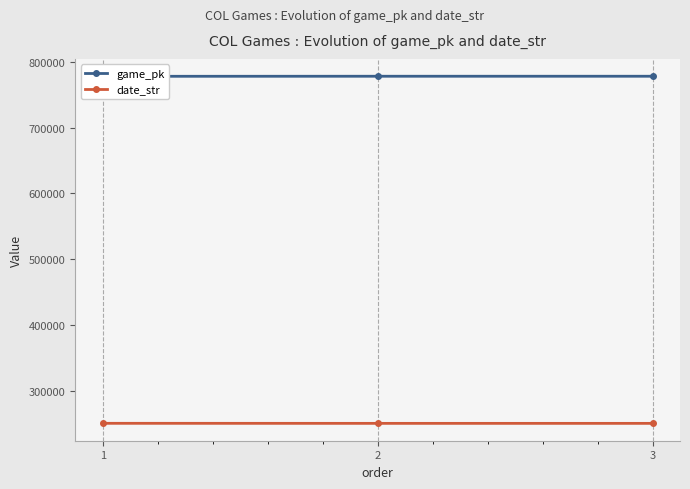

What is the average value of the date_str series?

250450